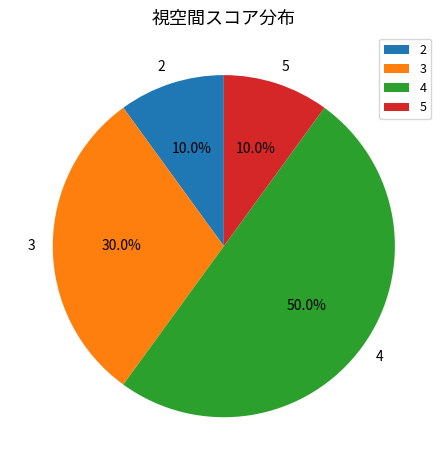

Which slice is the largest?

4